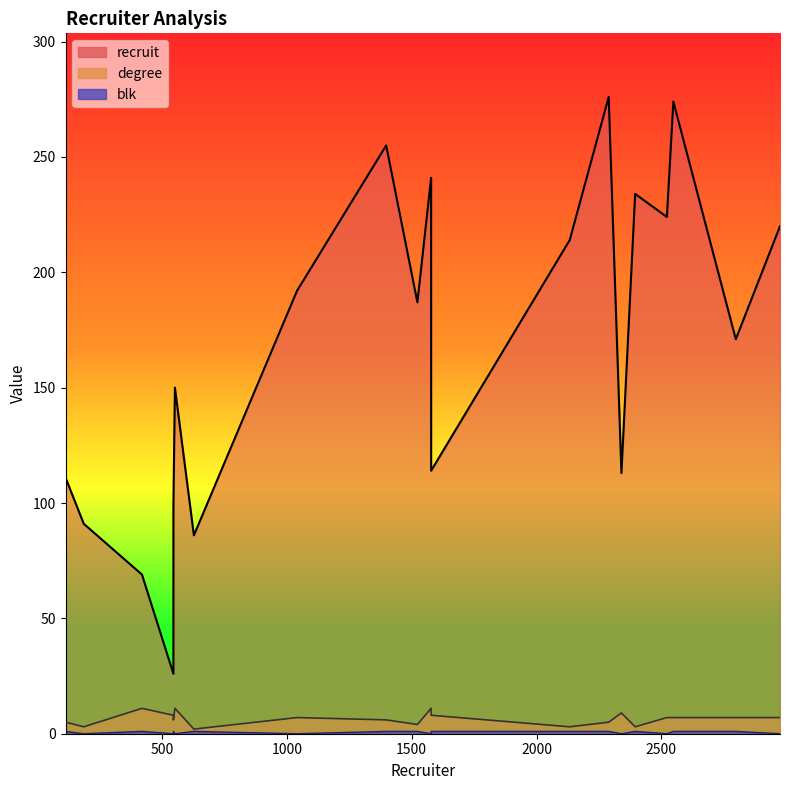

True or false: degree and recruit cross at least once.

False